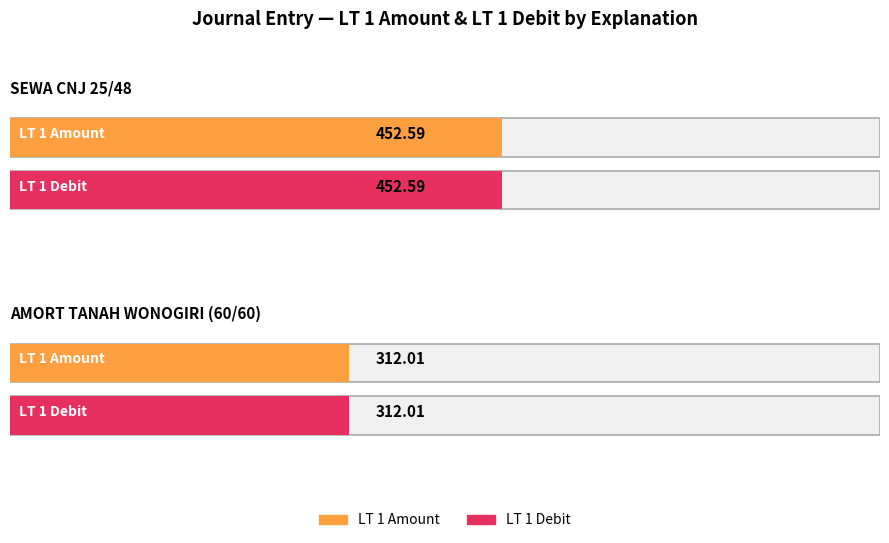

At which category is the sum across all series the highest?

SEWA CNJ 25/48